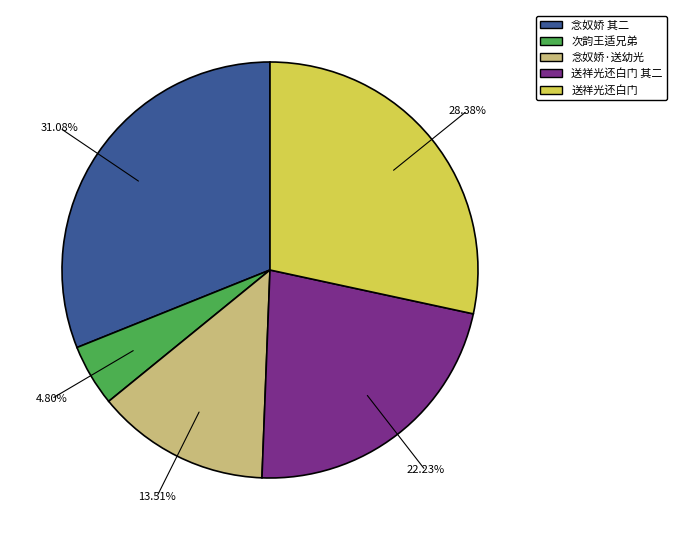

Does any single category account for the majority?

No